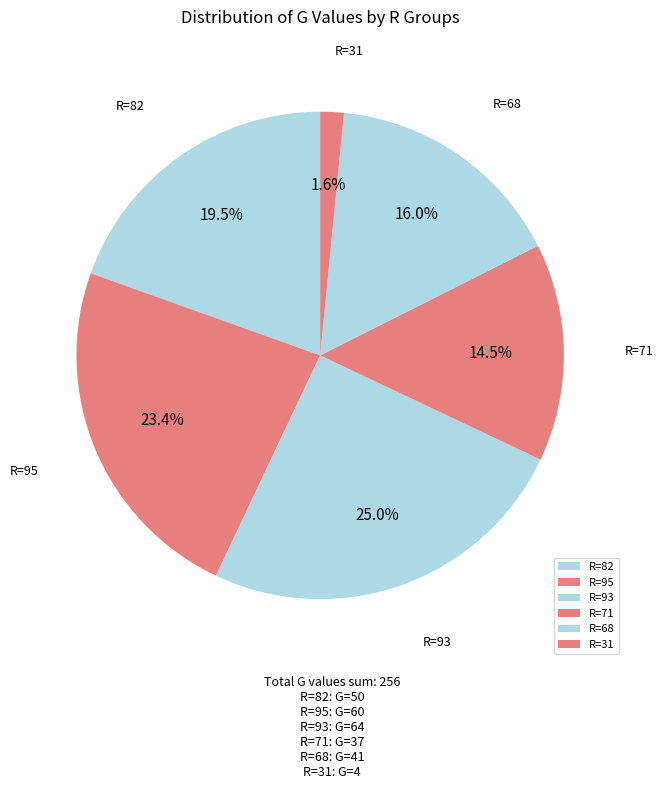

Count the number of slices in the pie.

6